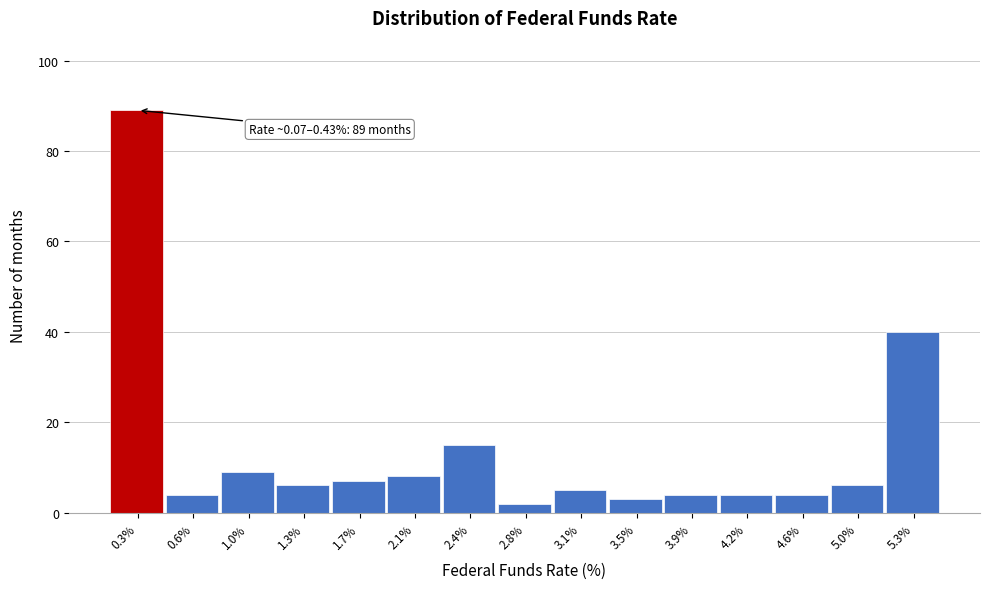

Over which range of the x-axis is the bar tallest?

0.05 to 0.45